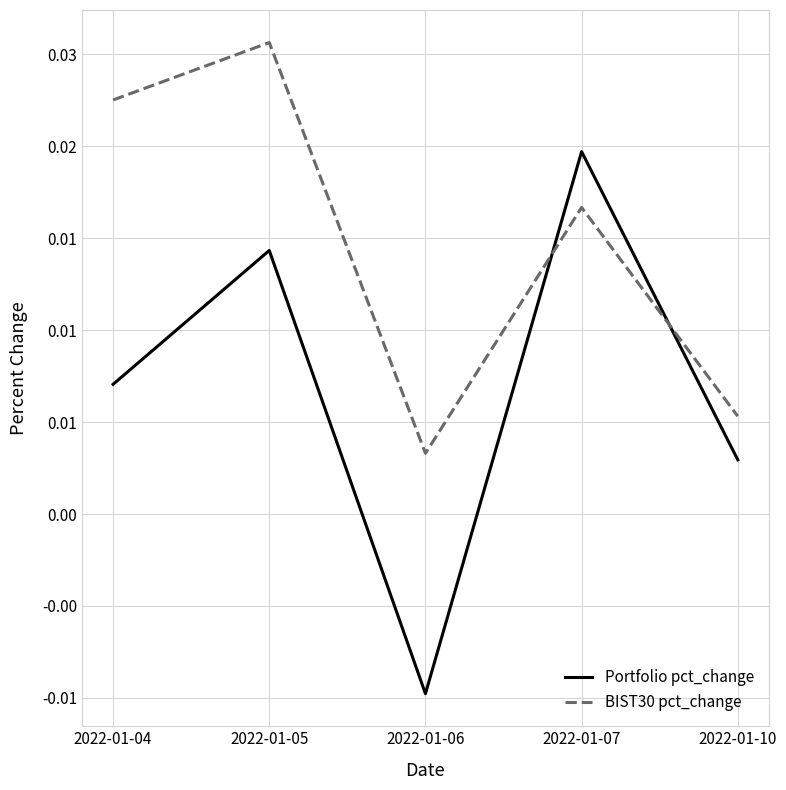

Where do Portfolio pct_change and BIST30 pct_change first cross each other?

2022-01-06 and 2022-01-07